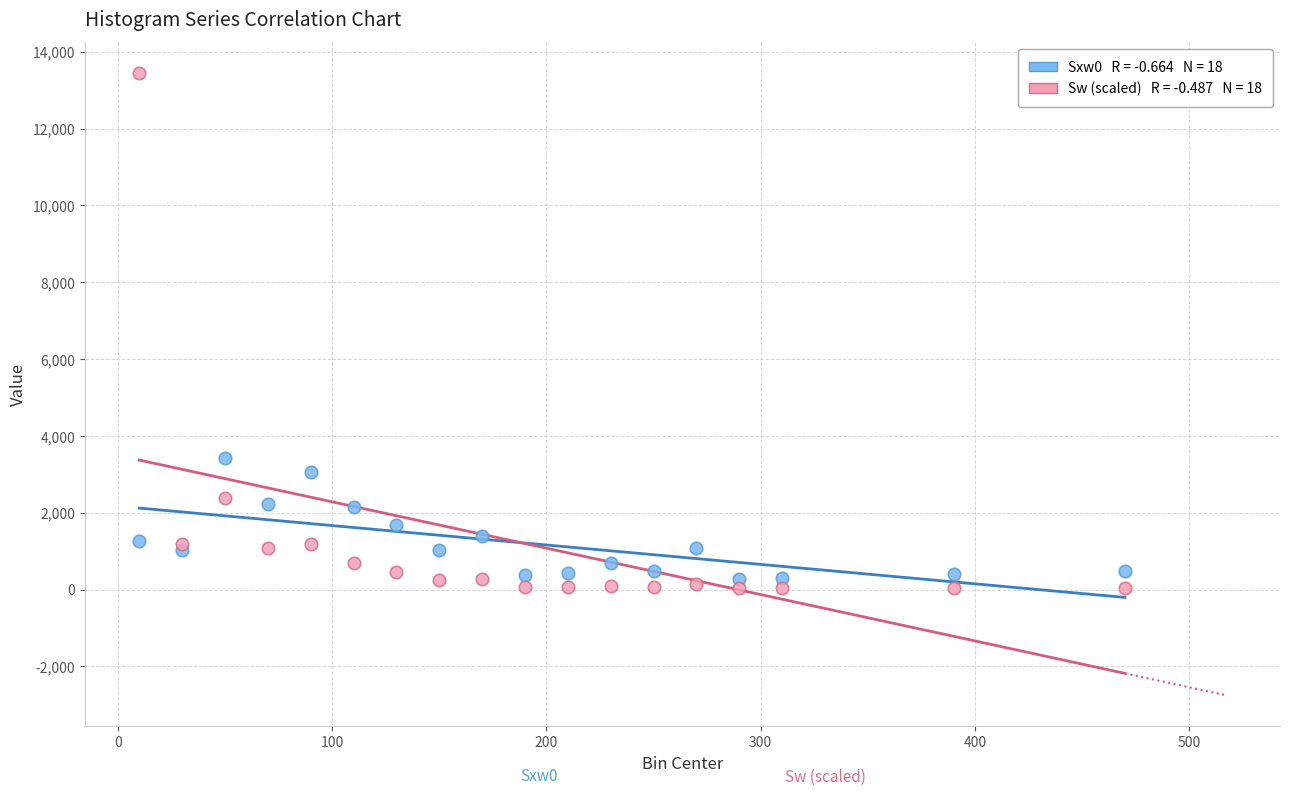

Across all series, what Y value is closest to 6737?

3427